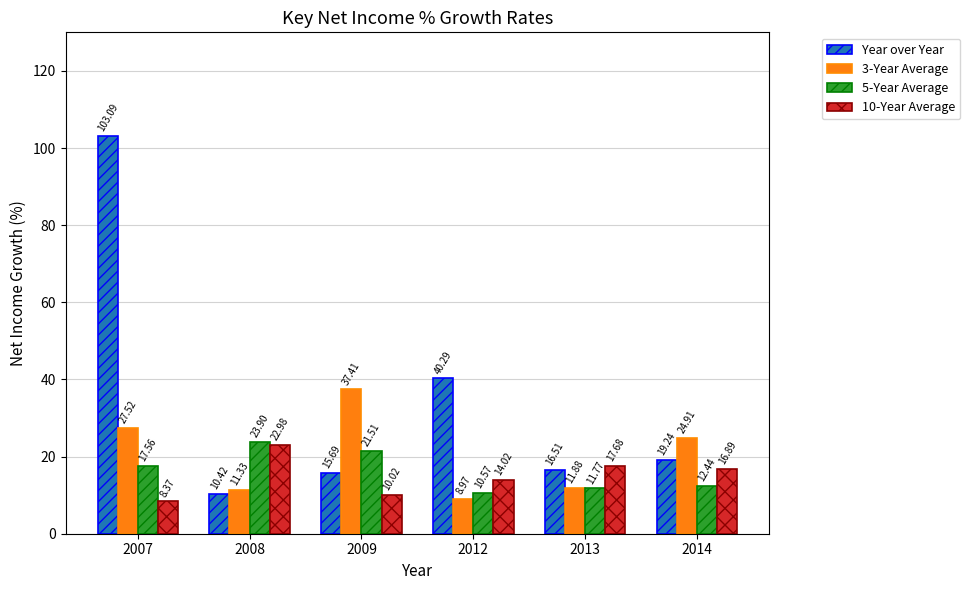

At how many categories does at least one series exceed 33?

3